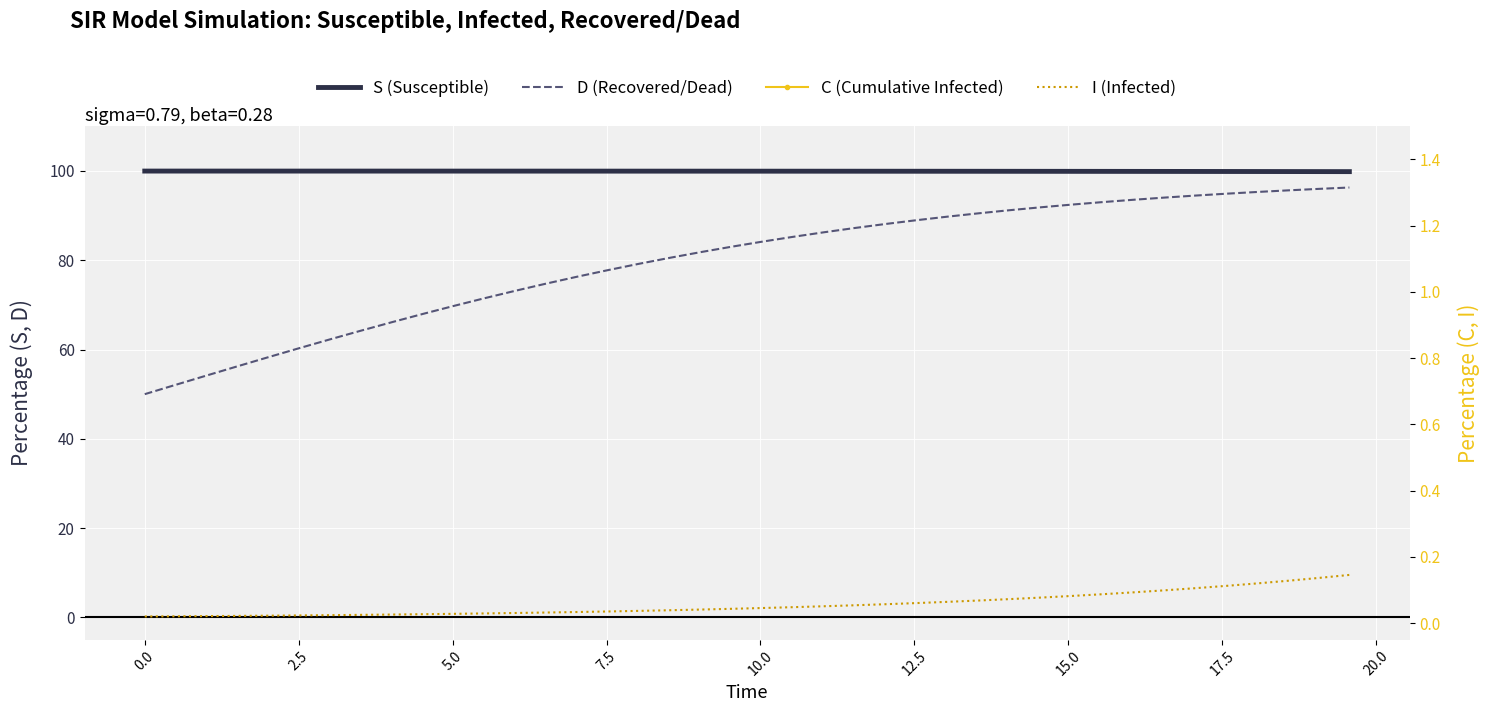

At how many categories does at least one series exceed 74?

40